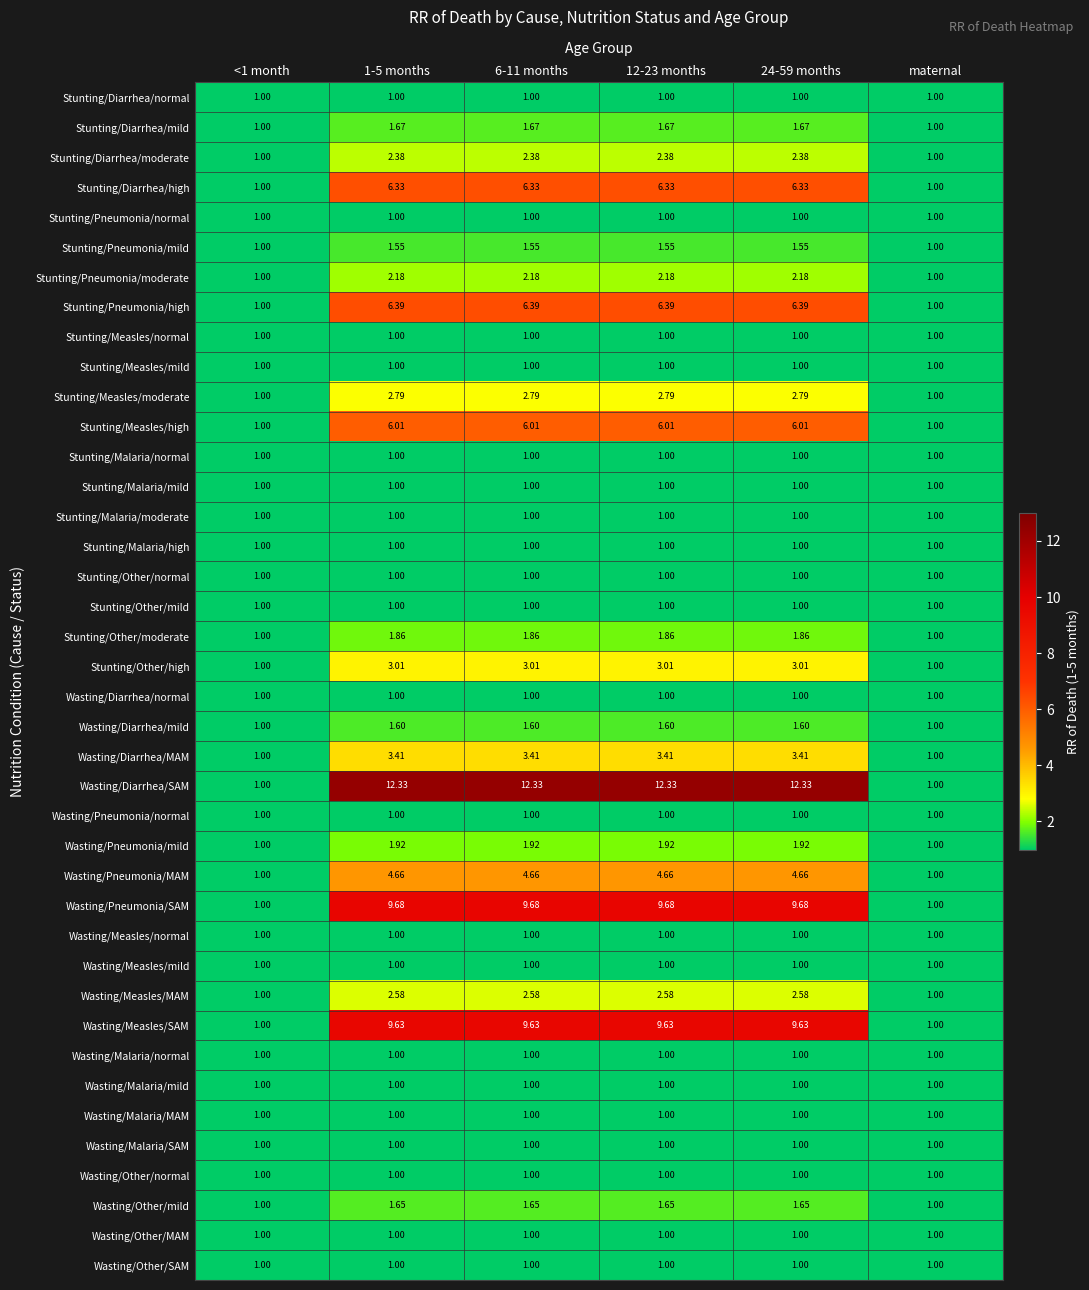

What is the minimum value shown in the chart?

1.0